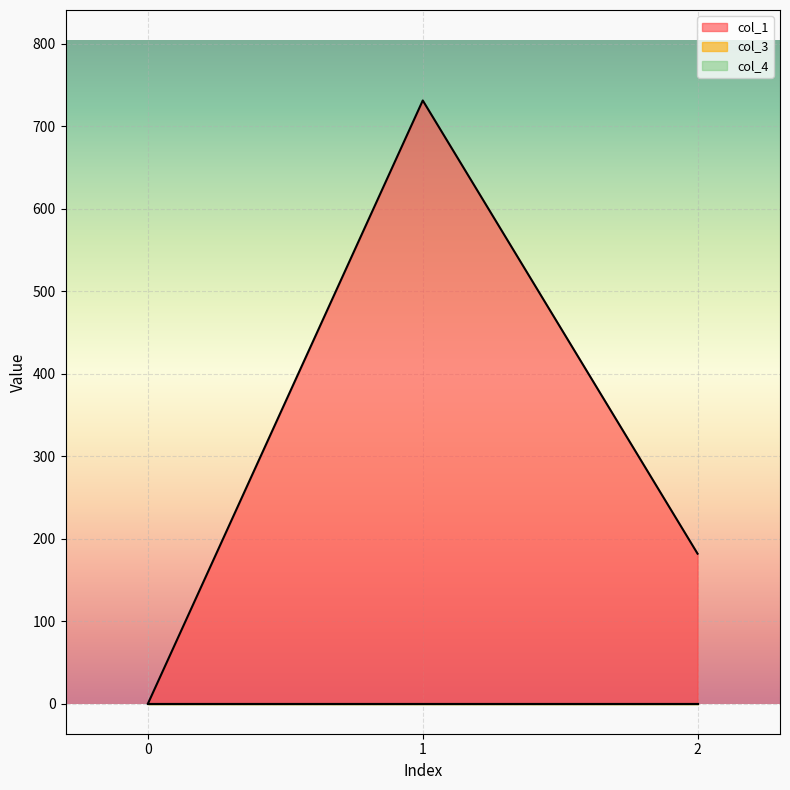

How many lines are shown in the chart?

3